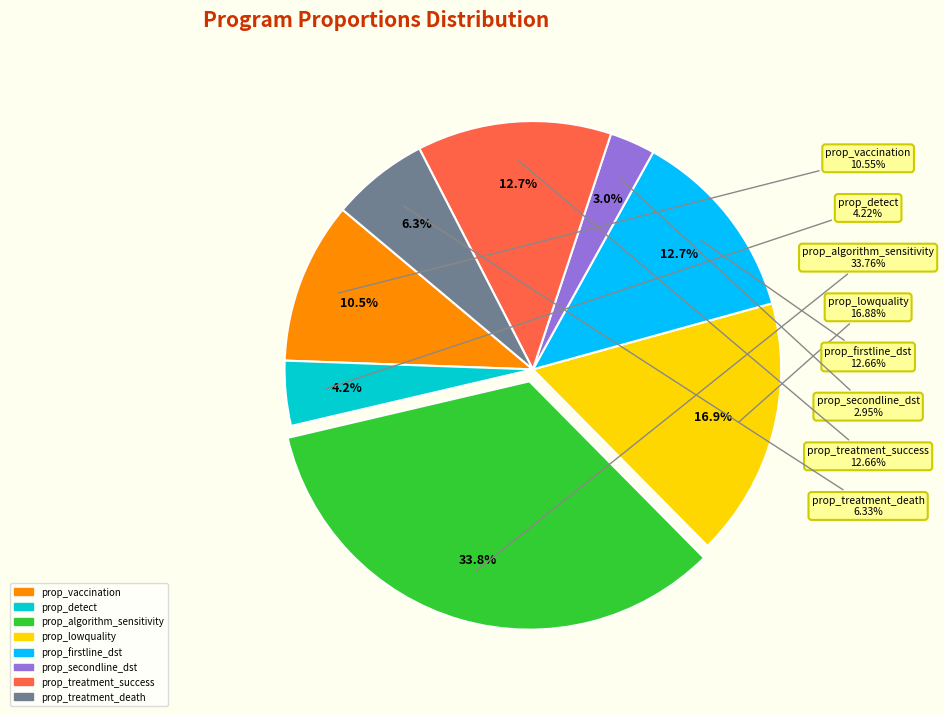

Count the number of slices in the pie.

8